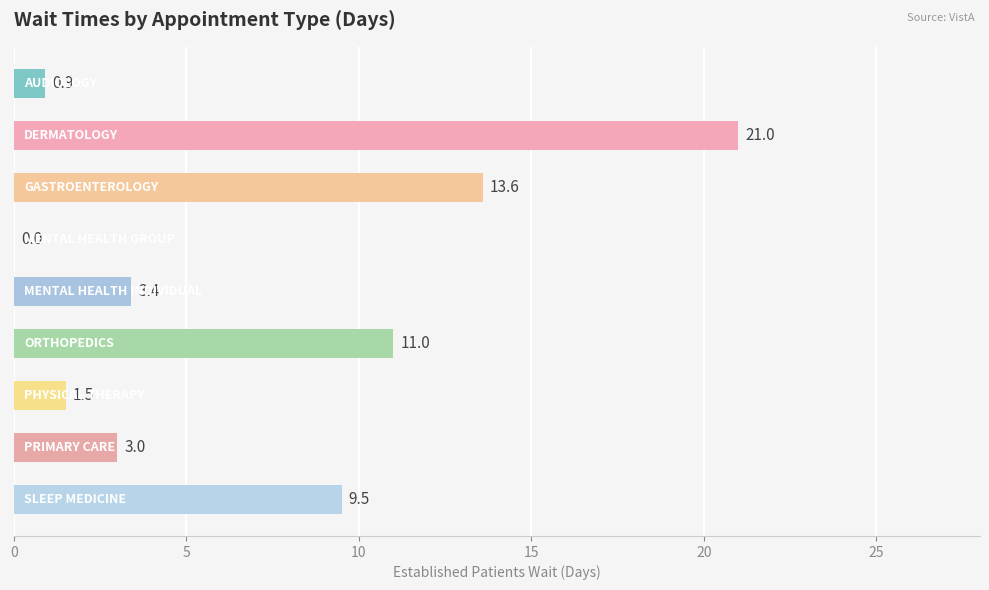

How many data points does each series have?

9